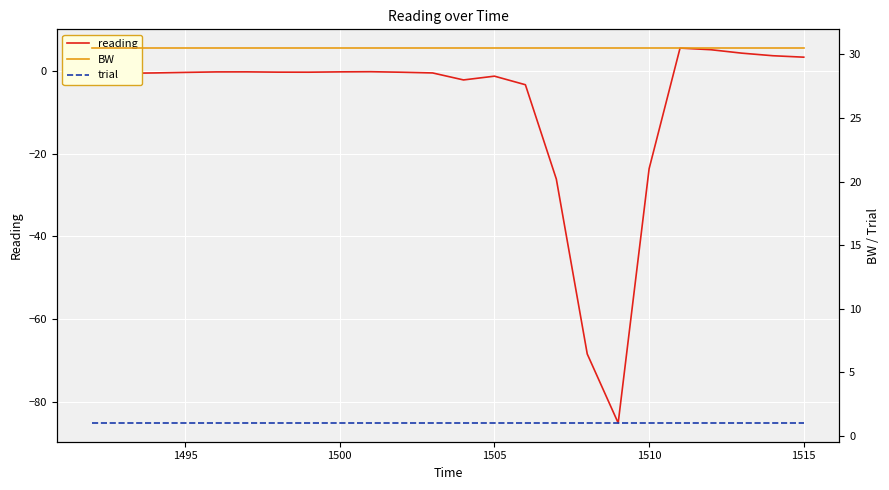

At how many categories does at least one series exceed -84?

24